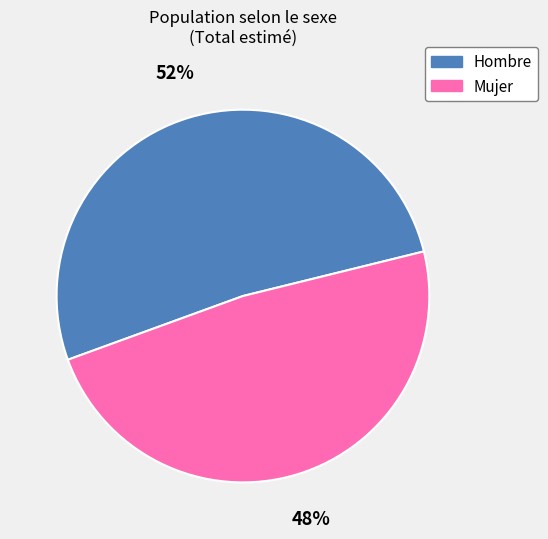

To the nearest percent, what is the combined percentage of Hombre and Mujer?

100%